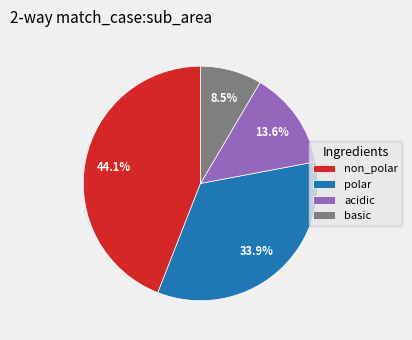

Between basic and non_polar, which is larger?

non_polar